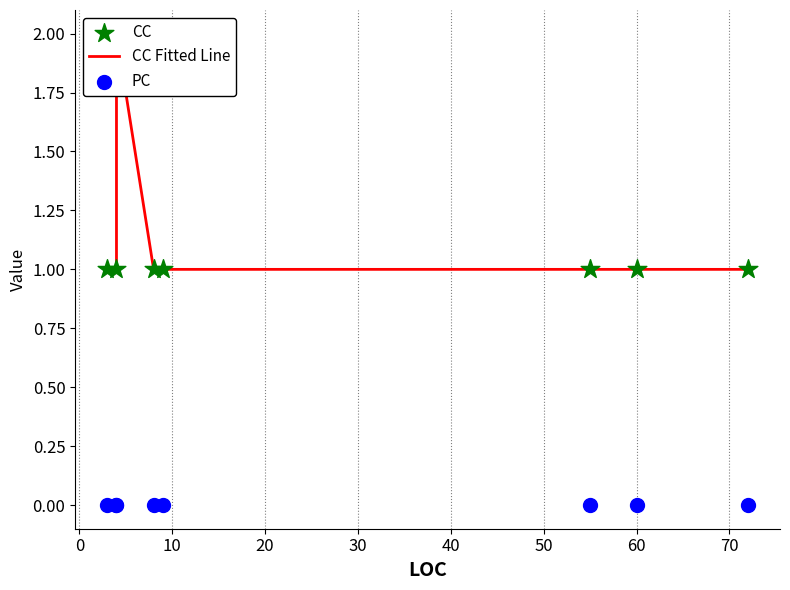

What are all the series names shown in the legend?

CC Fitted Line, CC, PC